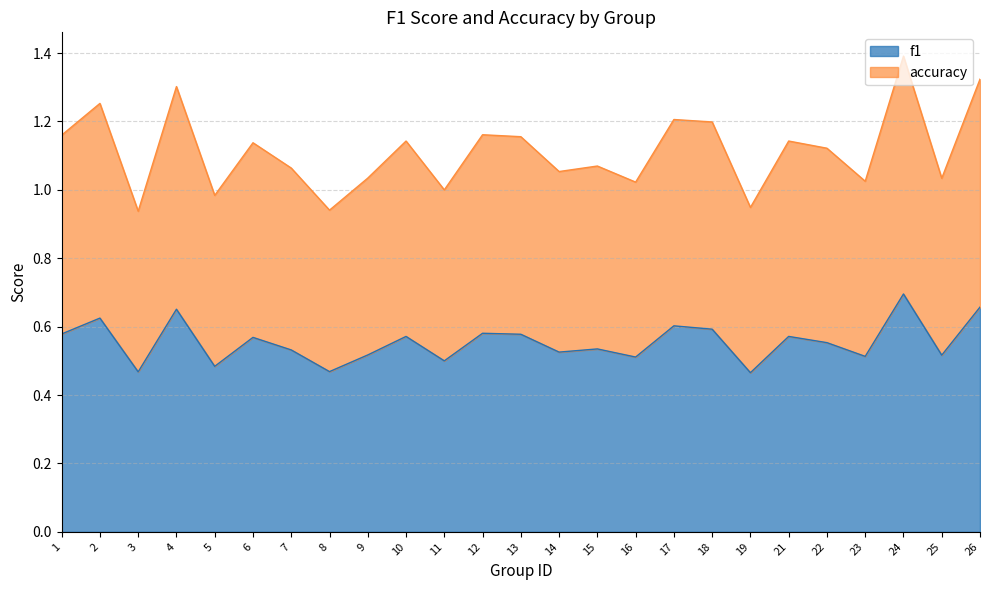

What are all the series names shown in the legend?

f1, accuracy